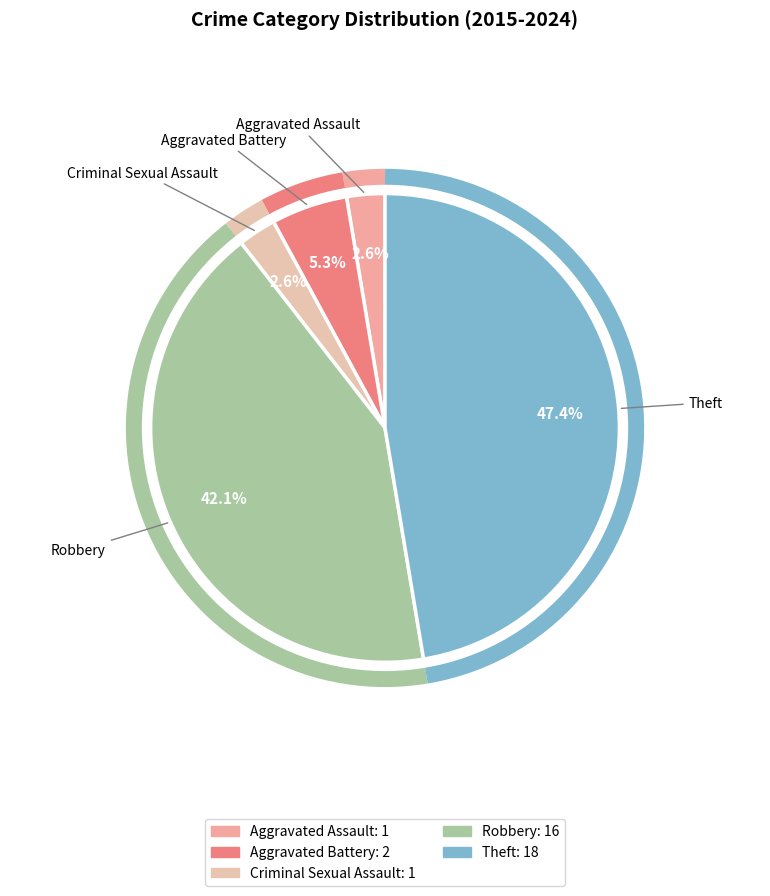

Which slice is the largest?

Theft